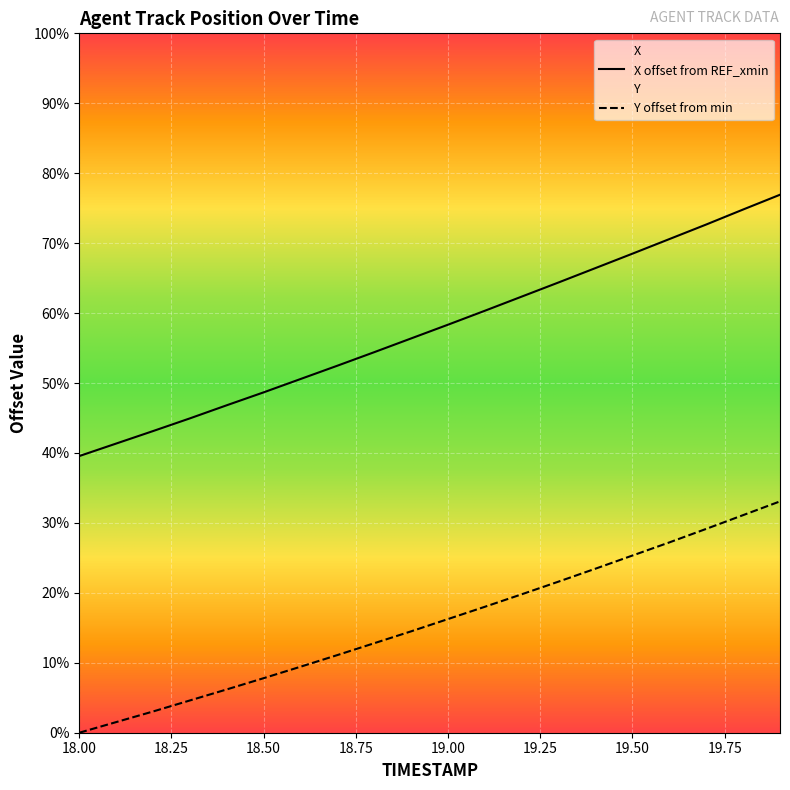

What is the value of the Y point at the 14th from the left?

7.3